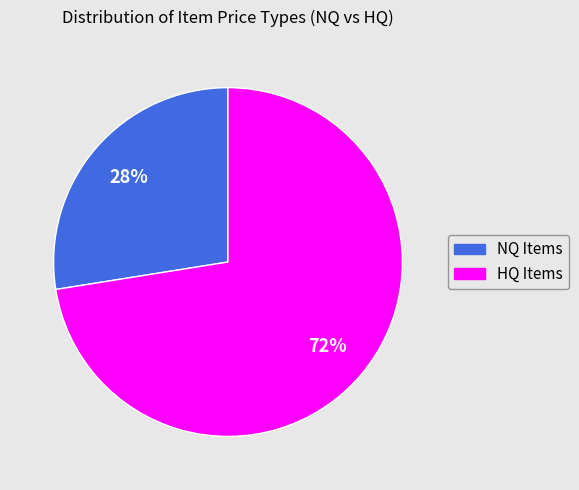

To the nearest percent, what is the average slice percentage?

50%